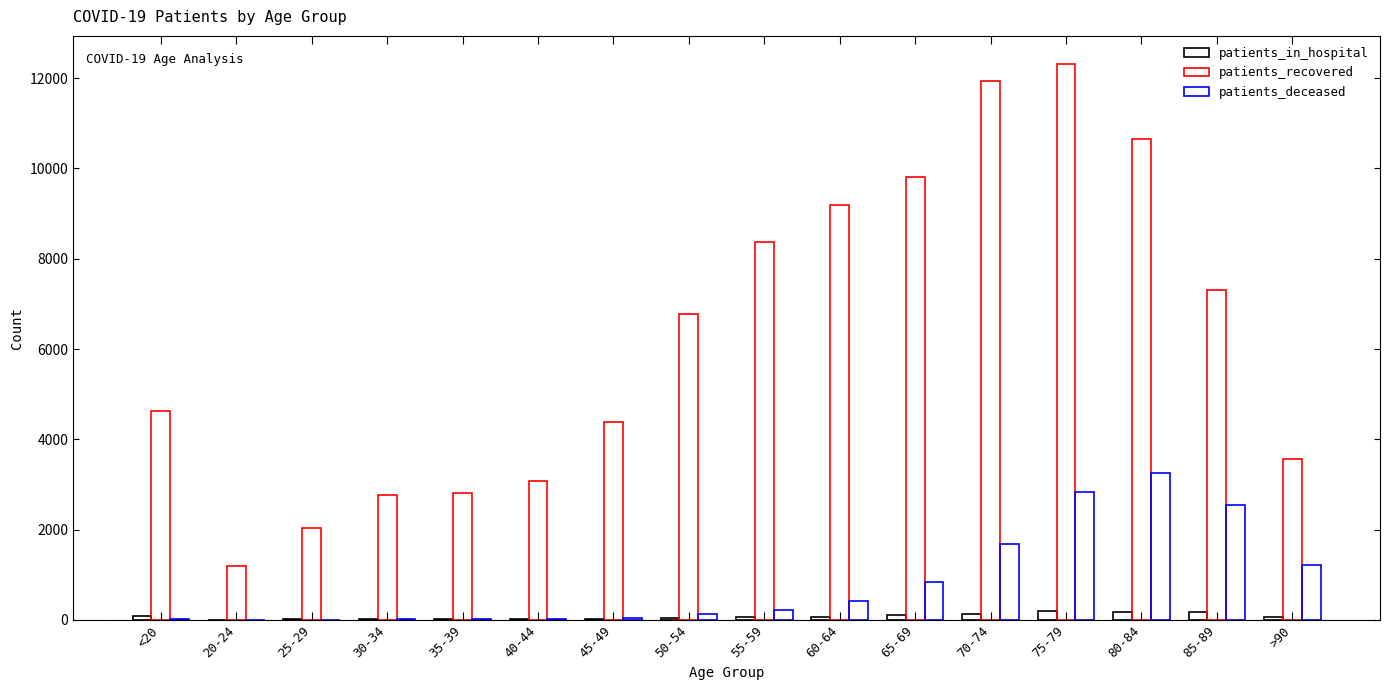

How many groups of bars are there?

16